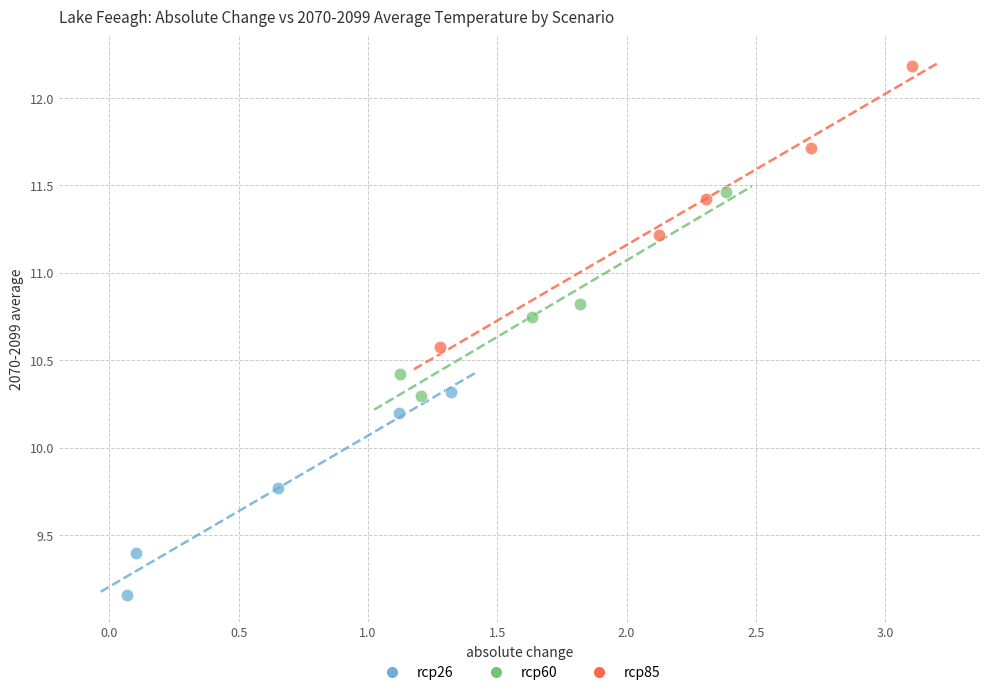

Which series has the largest Y range (max minus min)?

rcp85